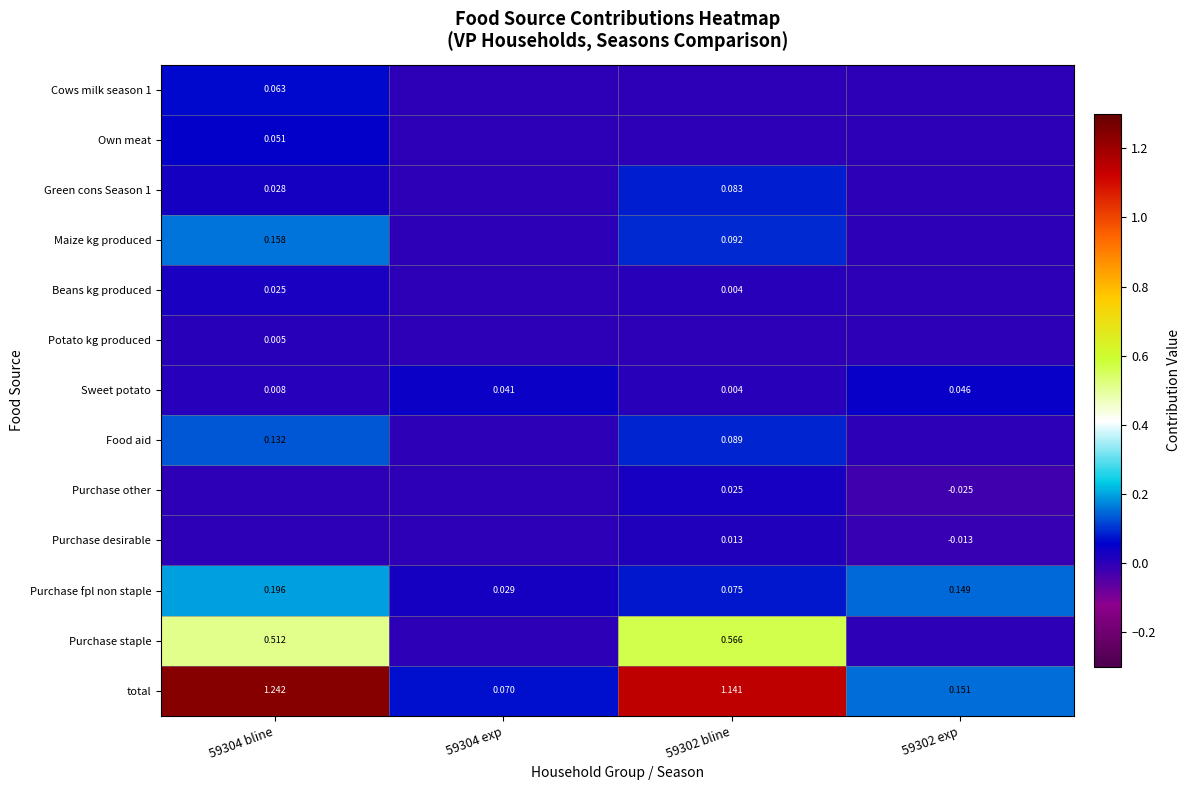

What is the difference between the Food aid values at 59304 bline and 59304 exp?

0.1